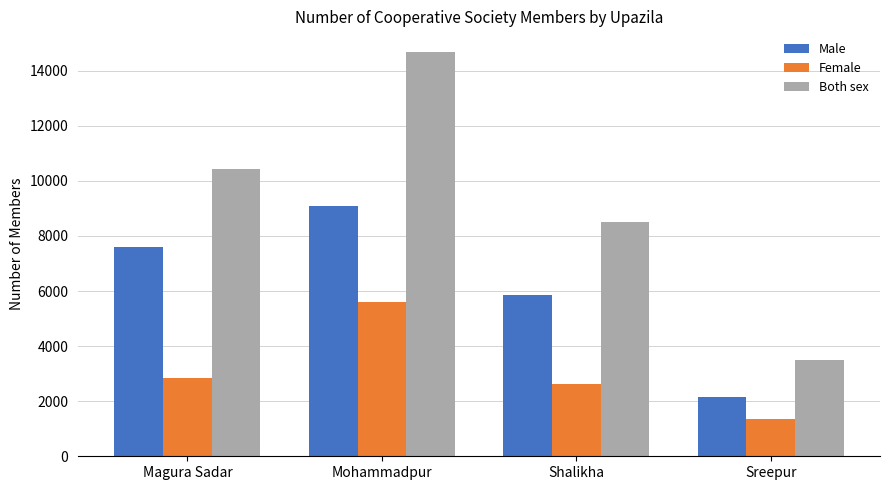

The Both sex series shows 14693 at Mohammadpur. True or false?

True